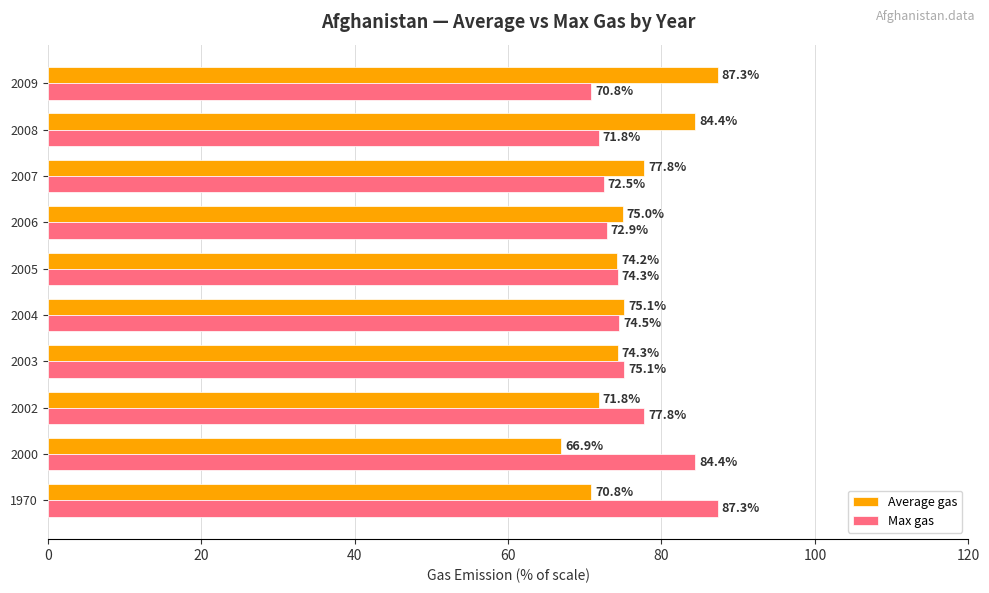

What is the difference between the second highest and minimum values in the Average gas series?

17.5